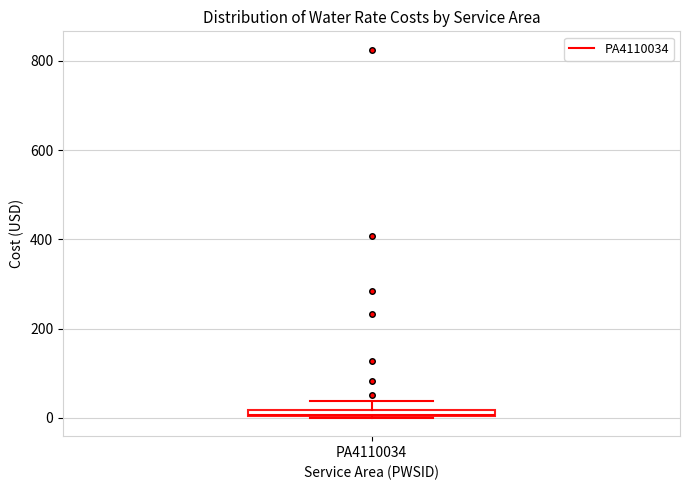

Where is the lower edge of the box for PA4110034 on the y-axis? The values are not printed on the chart, so give them approximately, as read against the axis.

0